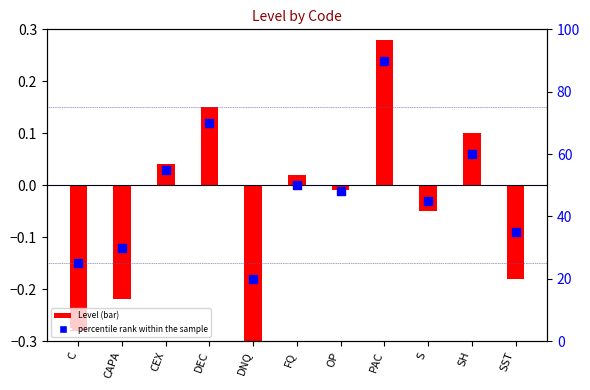

Which series reaches the maximum Y coordinate?

percentile rank within the sample